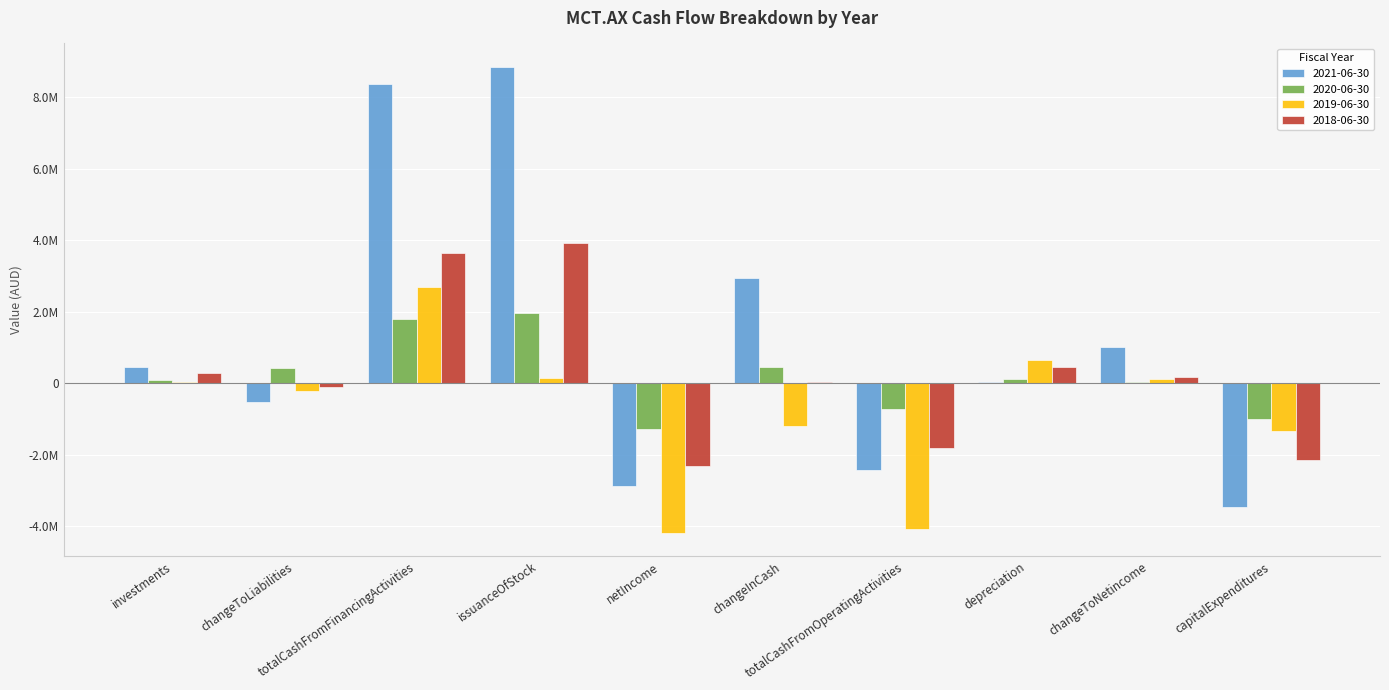

Are the bars grouped side by side (vs. stacked)?

Yes